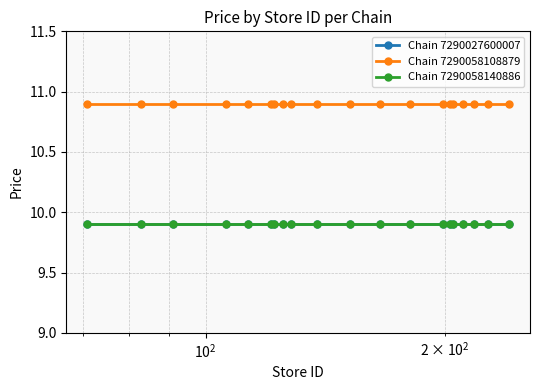

Is this an area chart (filled region under the line)?

No